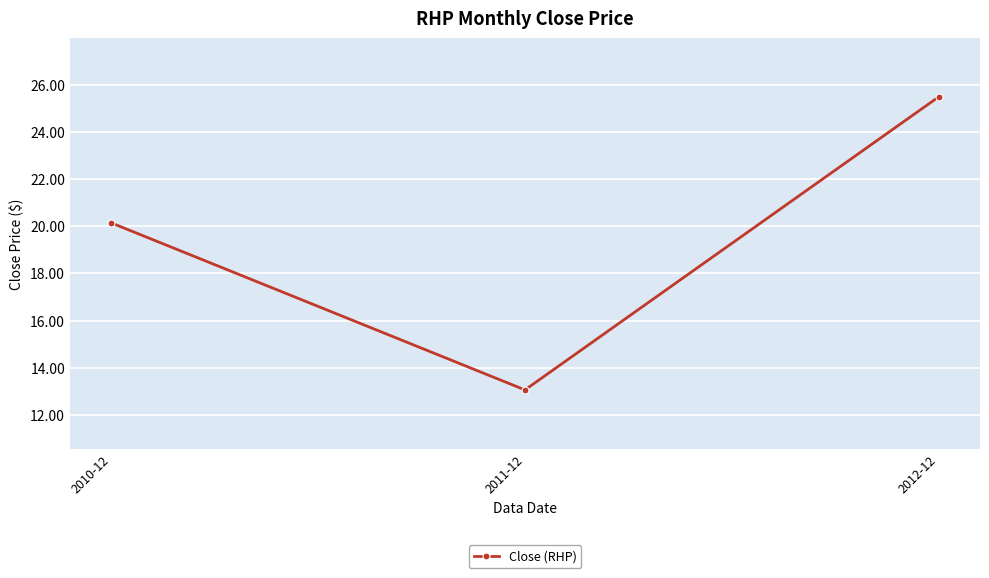

Reading left to right, extract all data points from this chart.

20.1	13.1	25.5